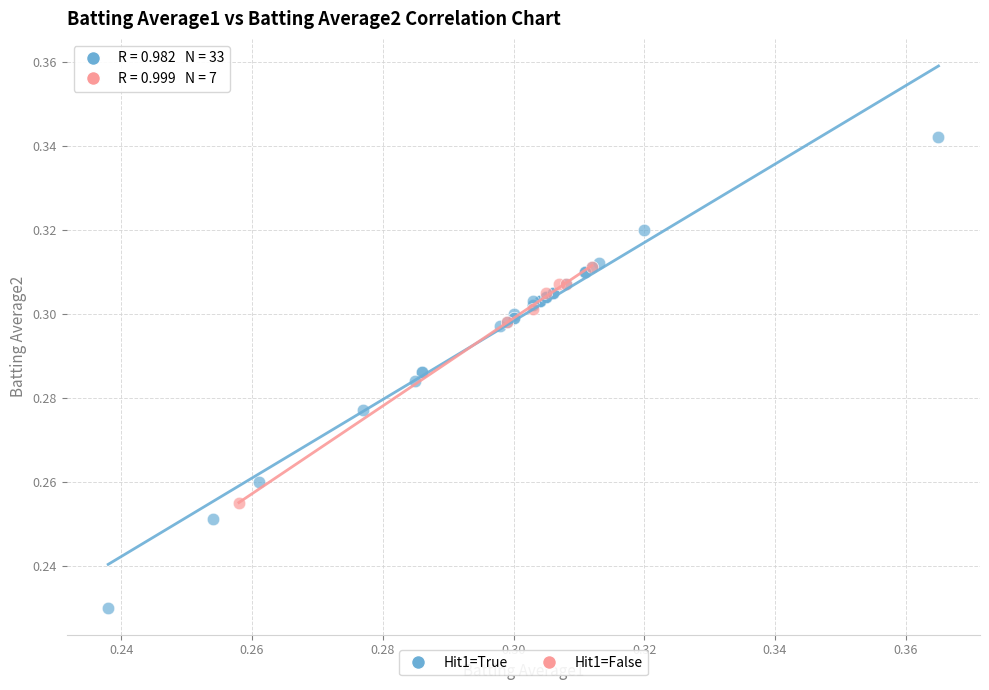

Which series has the largest Y range (max minus min)?

Hit1=True